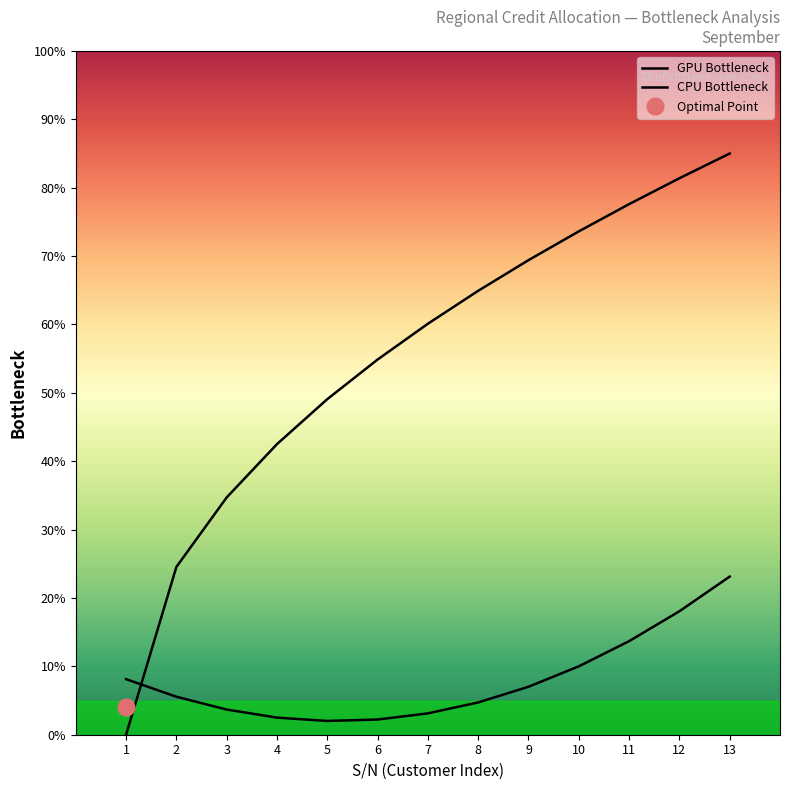

The value of CPU Bottleneck at 4 is 42.5. True or false?

True